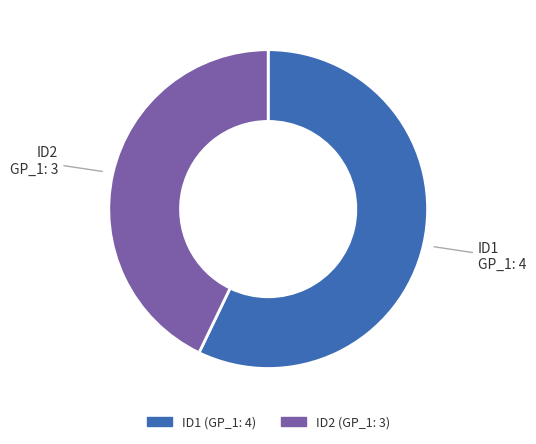

Count the number of slices in the pie.

2